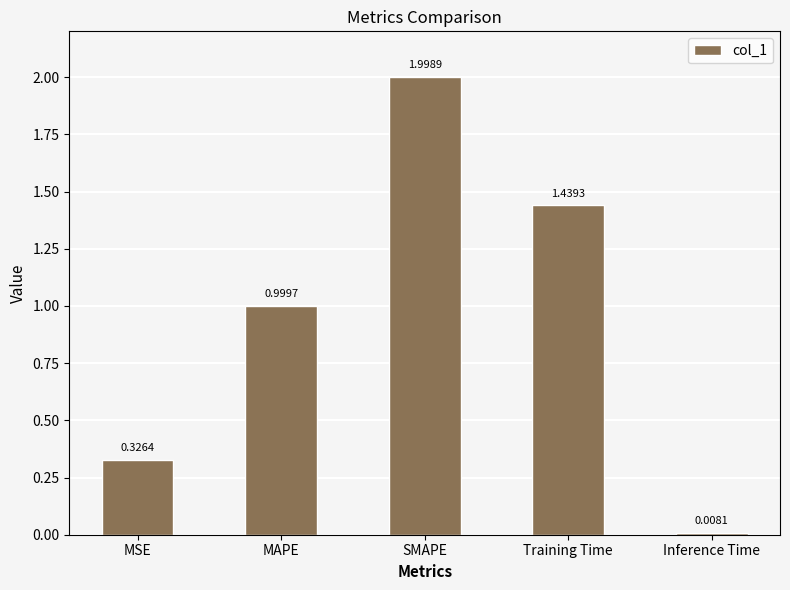

What is the label of the 2nd bar from the right?

Training Time